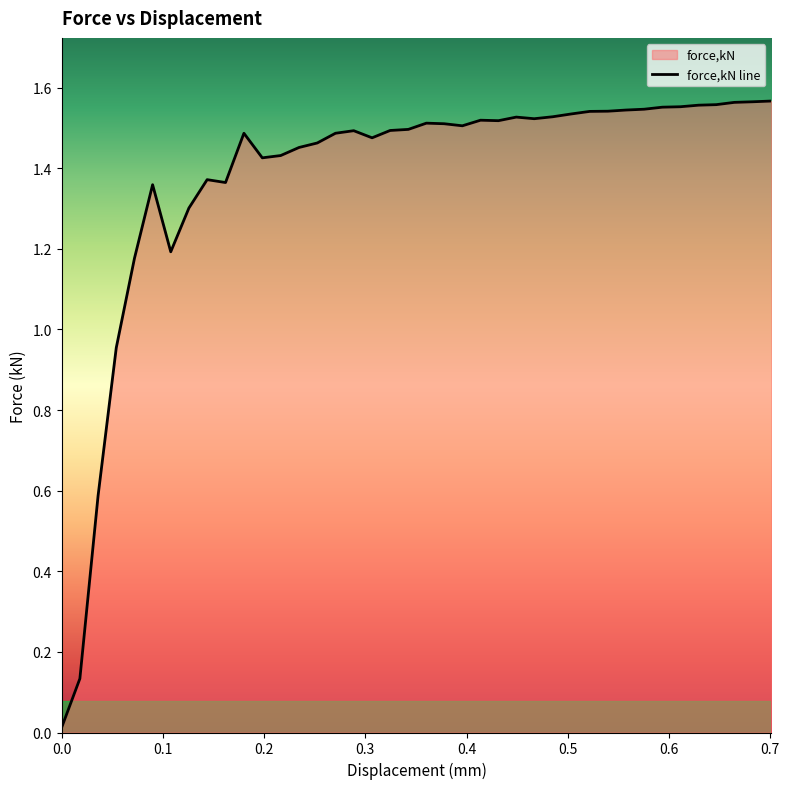

How many lines are shown in the chart?

1